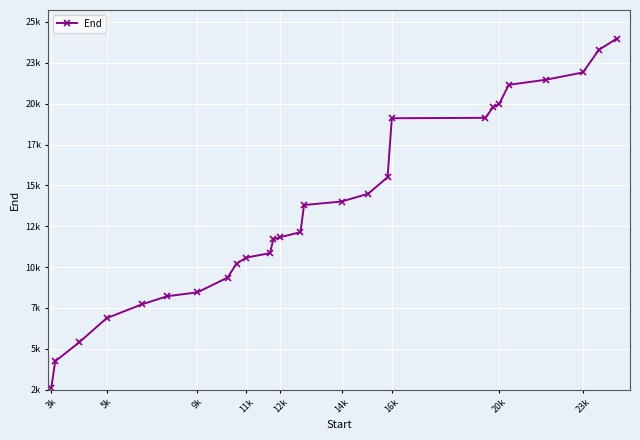

What is the difference between the maximum and minimum values?

22027